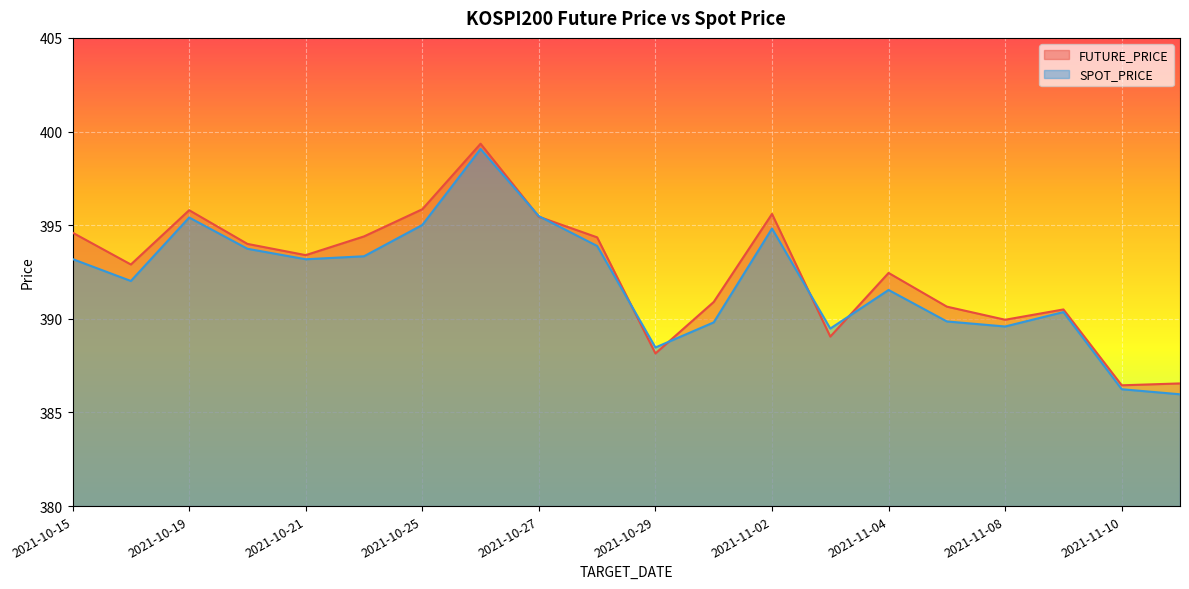

At how many categories does at least one series exceed 391?

12